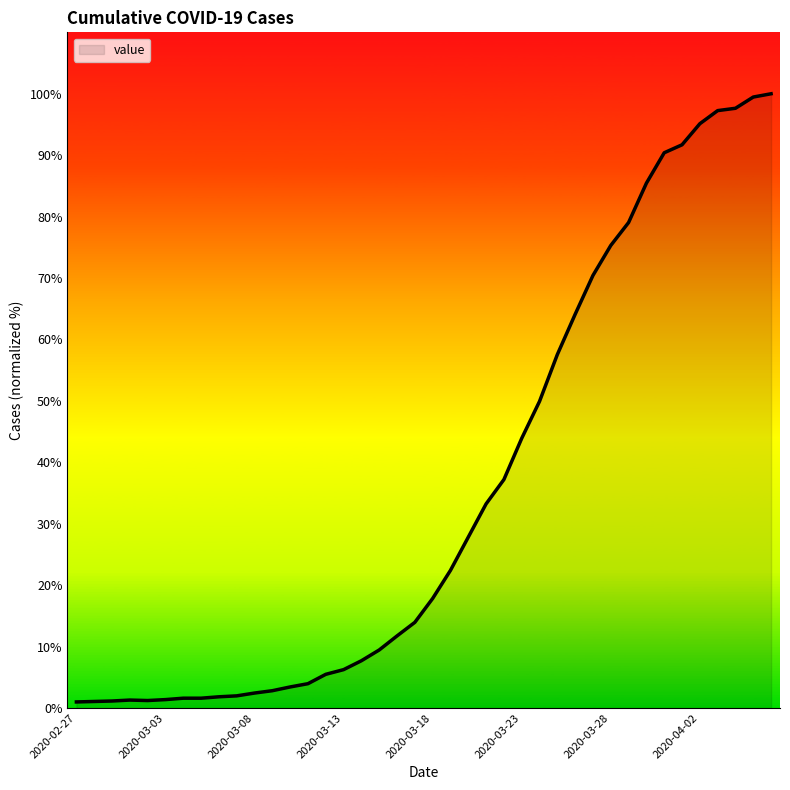

What is the greatest value displayed?

100.0